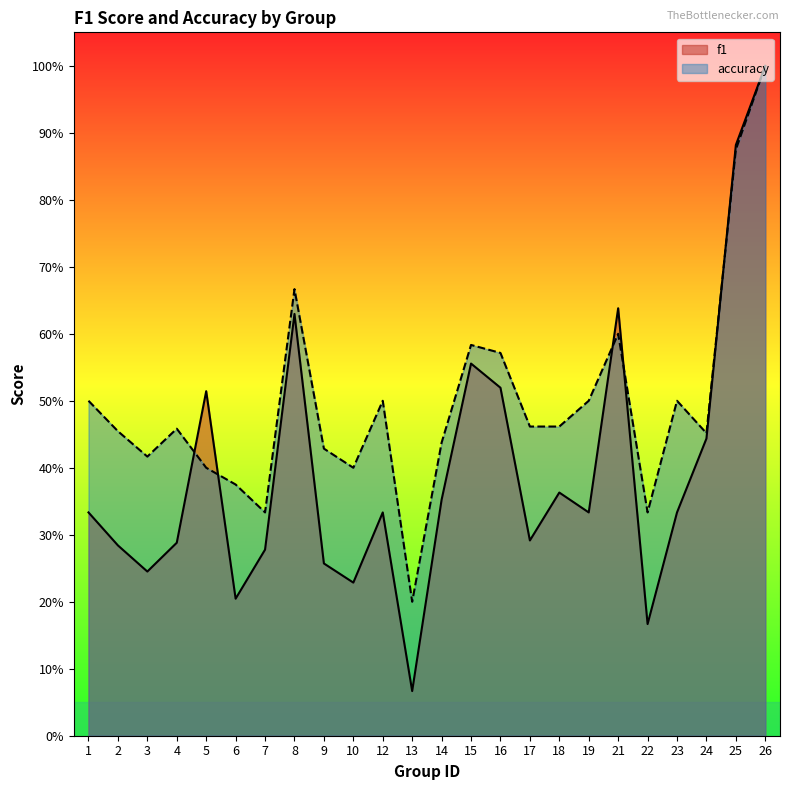

What is the difference between the maximum and minimum values in the accuracy series?

0.8